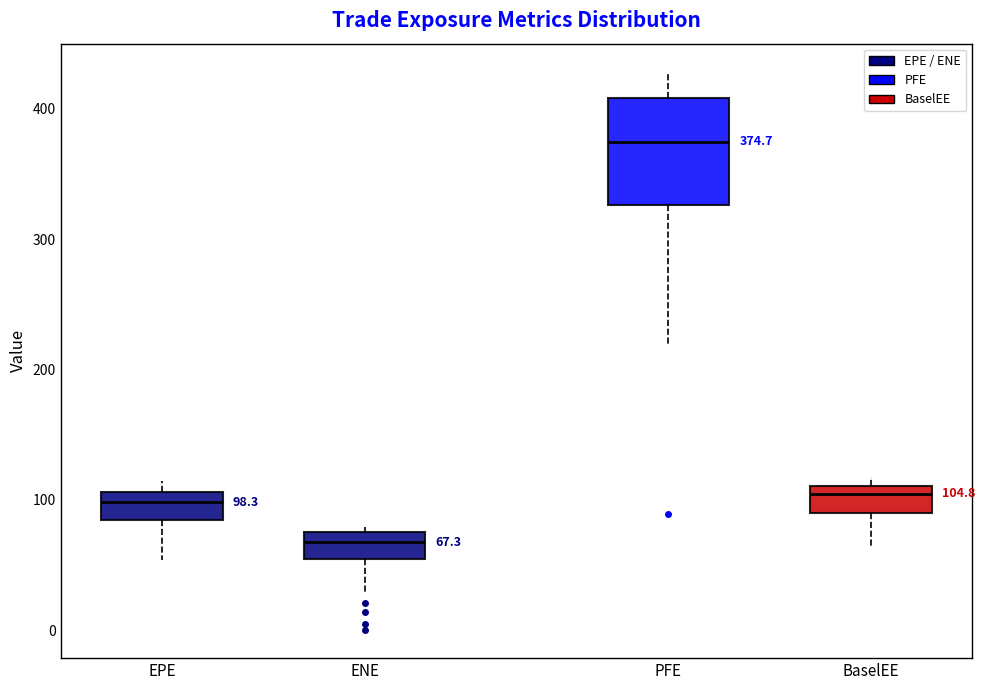

Which box has the lowest median line?

ENE